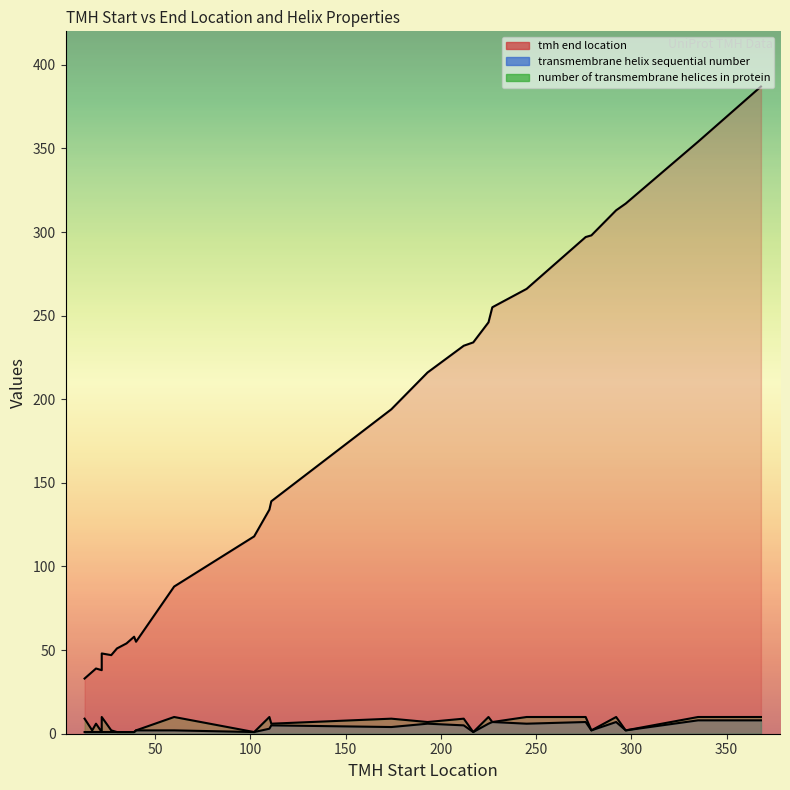

What is the difference between the tmh end location values at 193 and 39?

158